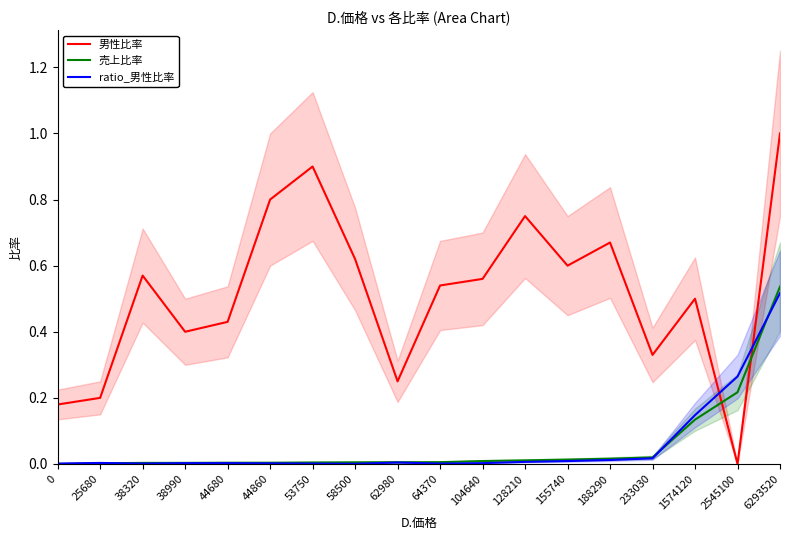

Is it true that ratio_男性比率 equals 0.0 at 38990?

False